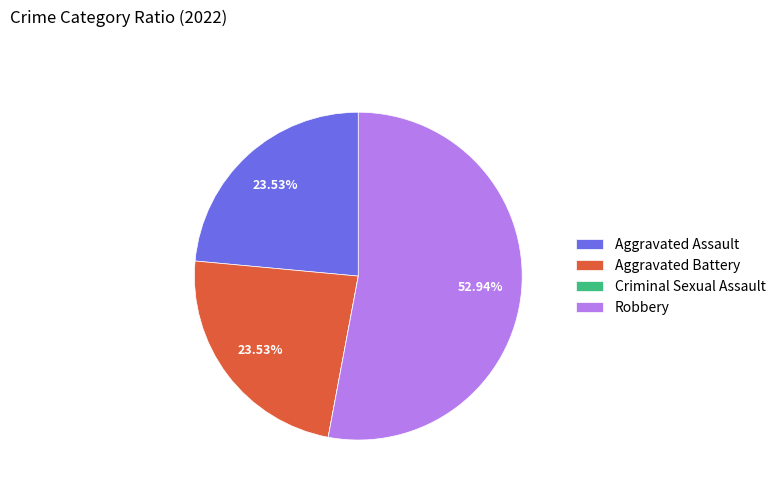

Which category has the biggest portion of the pie?

Robbery